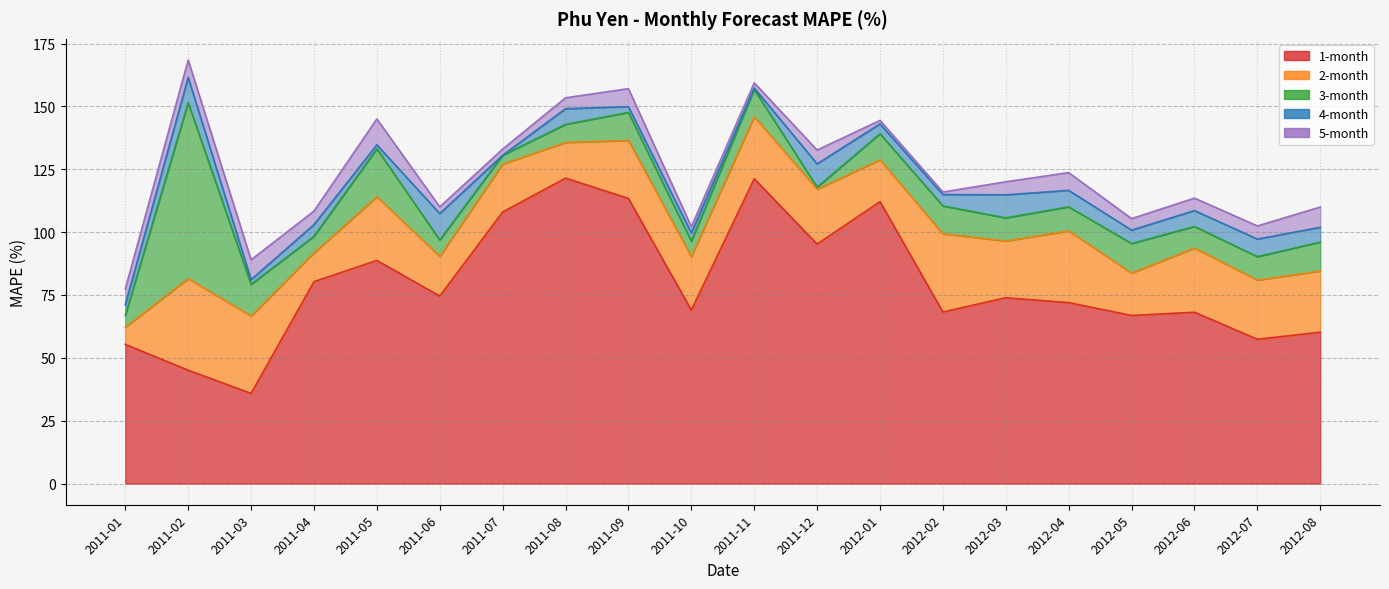

Reading right to left, list all the values displayed in this chart.

1-month: 2012-08=60.2	2012-07=57.4	2012-06=68.1	2012-05=66.9	2012-04=72.0	2012-03=73.9	2012-02=68.2	2012-01=112.1	2011-12=95.2	2011-11=121.2	2011-10=69.0	2011-09=113.4	2011-08=121.5	2011-07=108.0	2011-06=74.6	2011-05=88.8	2011-04=80.3	2011-03=35.9	2011-02=45.1	2011-01=55.4
2-month: 2012-08=24.3	2012-07=23.5	2012-06=25.5	2012-05=16.9	2012-04=28.5	2012-03=22.6	2012-02=31.1	2012-01=16.6	2011-12=21.8	2011-11=24.7	2011-10=21.3	2011-09=23.1	2011-08=14.2	2011-07=19.0	2011-06=15.8	2011-05=25.3	2011-04=11.5	2011-03=30.8	2011-02=36.4	2011-01=6.8
3-month: 2012-08=11.5	2012-07=9.3	2012-06=8.6	2012-05=11.8	2012-04=9.5	2012-03=9.2	2012-02=11.0	2012-01=10.4	2011-12=0.8	2011-11=10.8	2011-10=6.1	2011-09=11.1	2011-08=7.2	2011-07=3.5	2011-06=6.5	2011-05=19.0	2011-04=6.5	2011-03=12.6	2011-02=69.9	2011-01=4.8
4-month: 2012-08=5.9	2012-07=7.0	2012-06=6.3	2012-05=5.3	2012-04=6.6	2012-03=9.2	2012-02=4.5	2012-01=3.9	2011-12=9.3	2011-11=0.6	2011-10=3.3	2011-09=2.3	2011-08=6.2	2011-07=0.0	2011-06=10.5	2011-05=1.6	2011-04=4.7	2011-03=1.9	2011-02=10.1	2011-01=4.2
5-month: 2012-08=8.1	2012-07=5.2	2012-06=5.0	2012-05=4.6	2012-04=7.1	2012-03=5.2	2012-02=1.0	2012-01=1.4	2011-12=5.5	2011-11=2.1	2011-10=2.5	2011-09=7.2	2011-08=4.3	2011-07=2.5	2011-06=2.7	2011-05=10.3	2011-04=5.4	2011-03=7.9	2011-02=6.9	2011-01=6.3